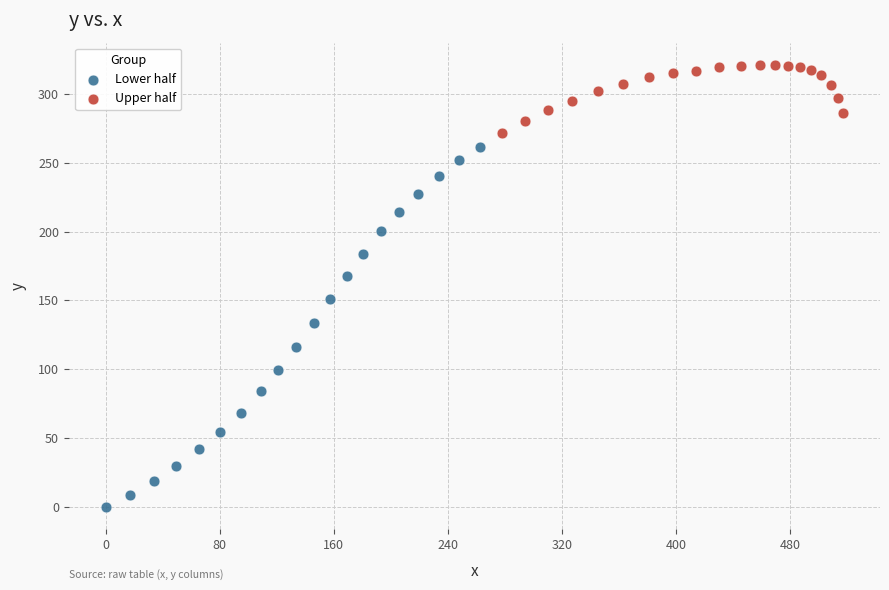

Which series reaches the maximum Y coordinate?

Upper half